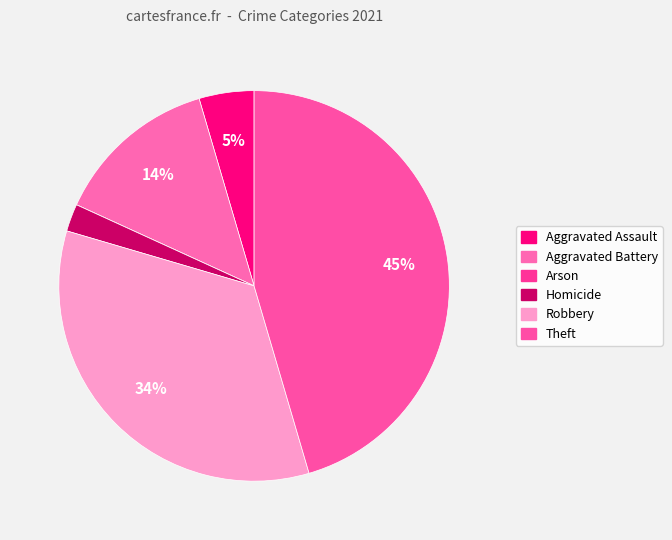

To the nearest percent, what is the average slice percentage?

17%